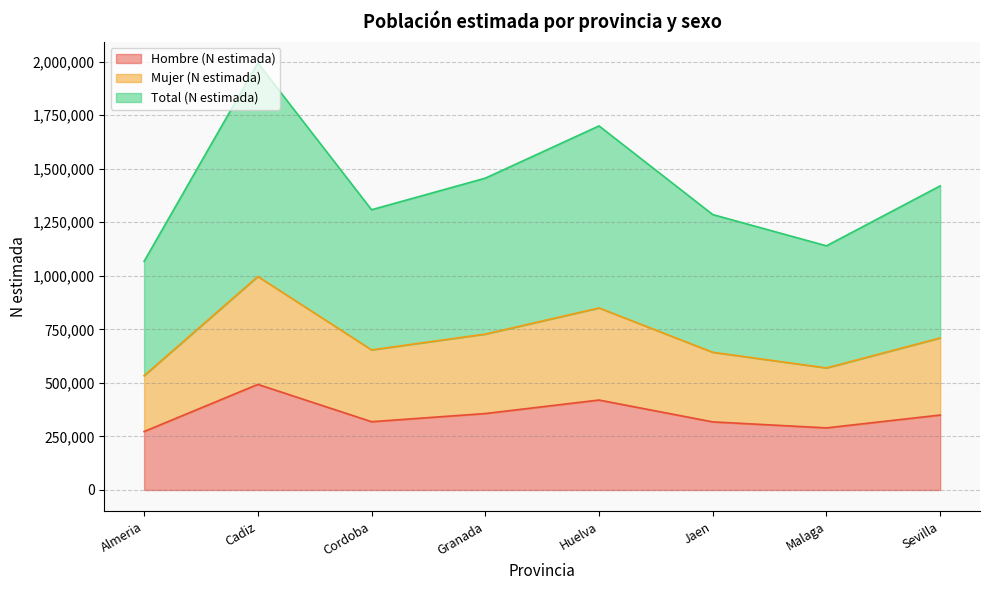

Rank the categories by Mujer (N estimada) value from highest to lowest.

Cadiz, Huelva, Granada, Sevilla, Cordoba, Jaen, Malaga, Almeria